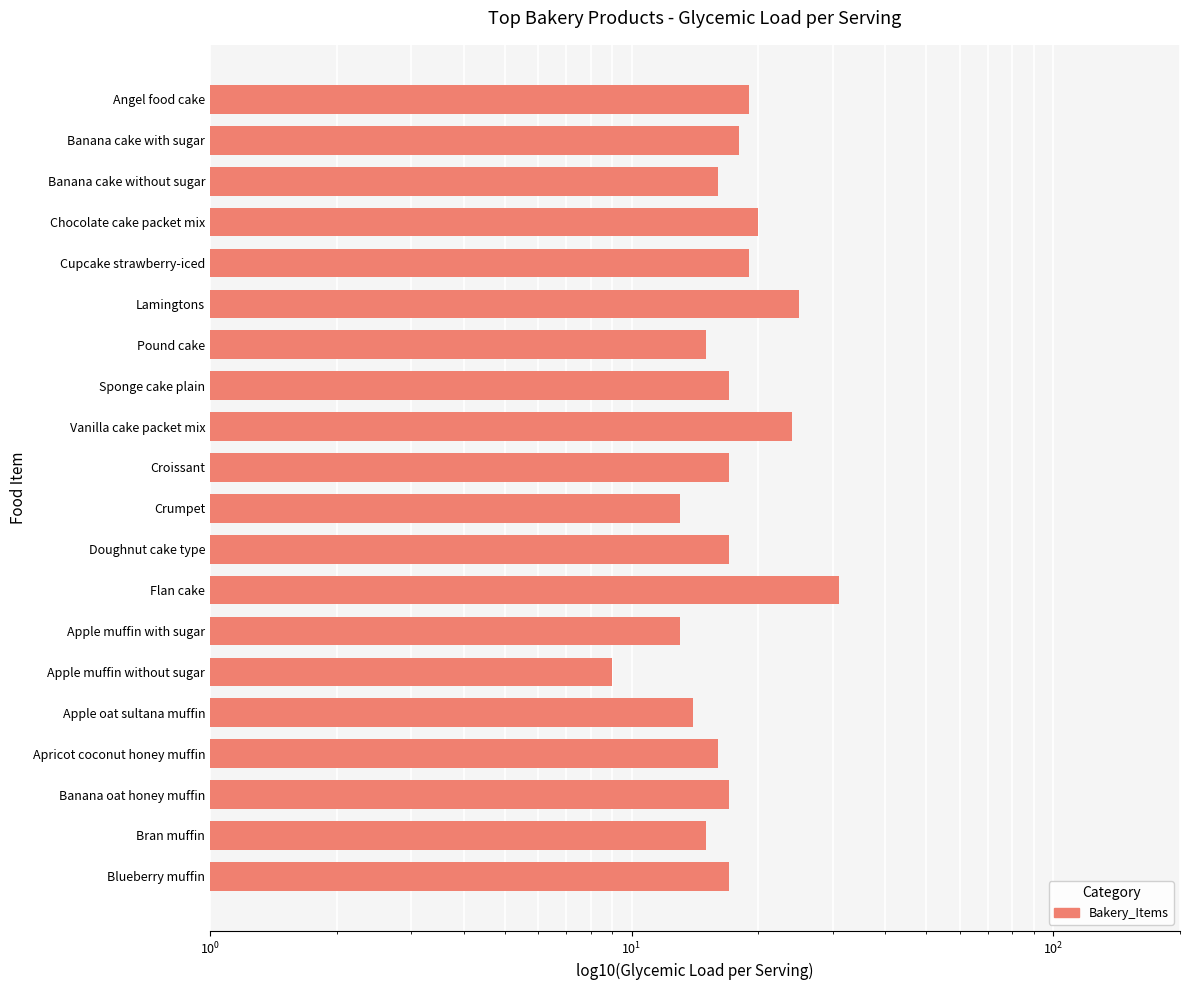

Is it true that the value at Vanilla cake packet mix is 36?

False